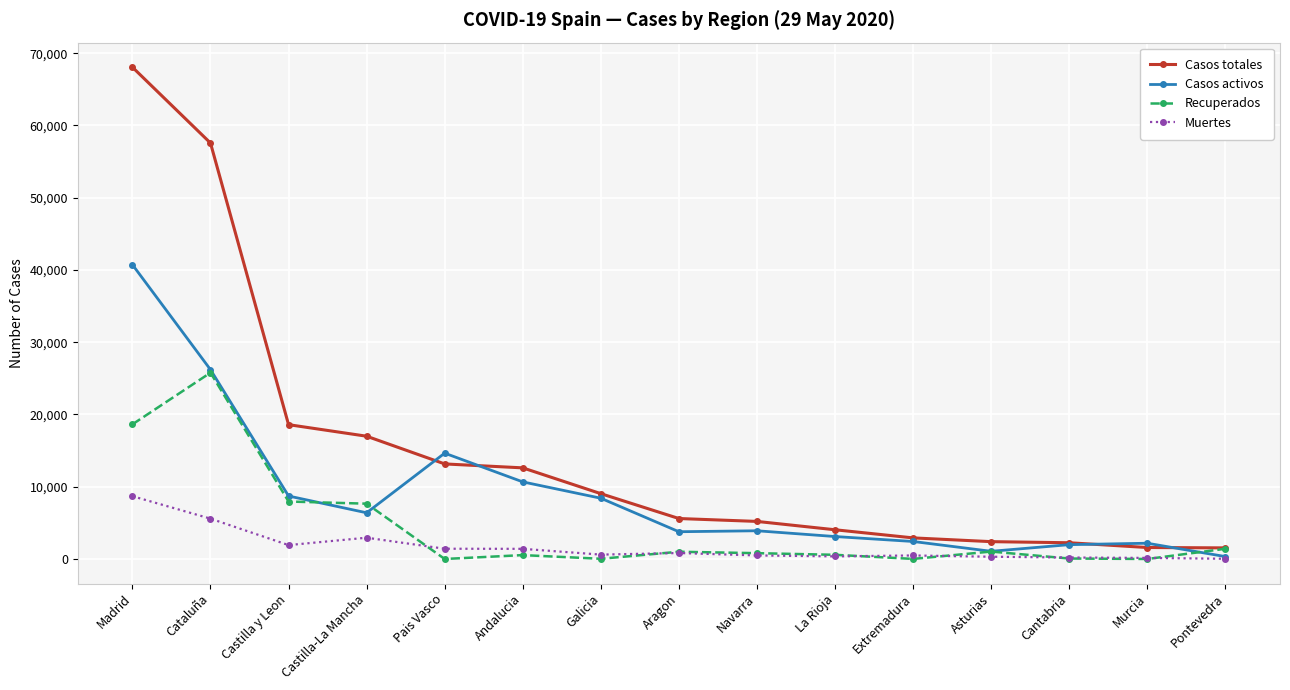

Which series has the largest range (max minus min)?

Casos totales